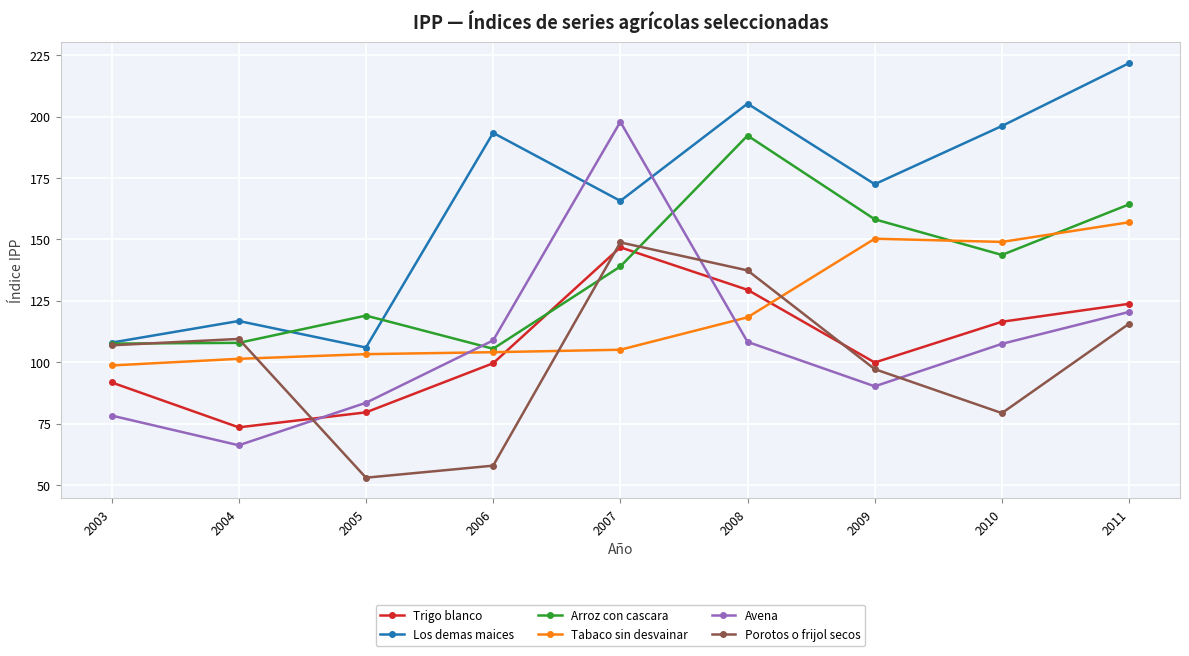

The Arroz con cascara series shows 29.6 at 2004. True or false?

False